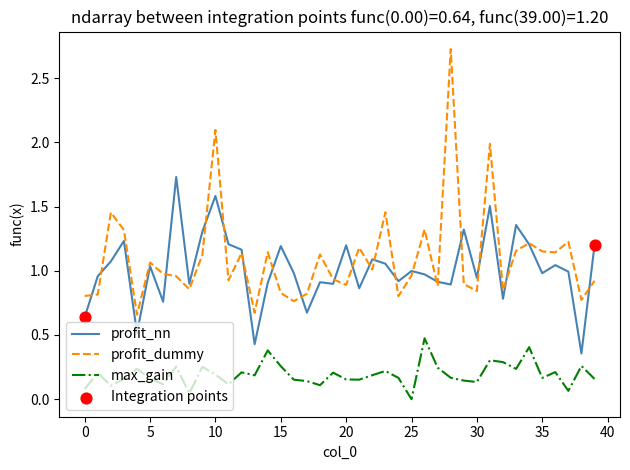

True or false: max_gain and profit_dummy cross at least once.

False